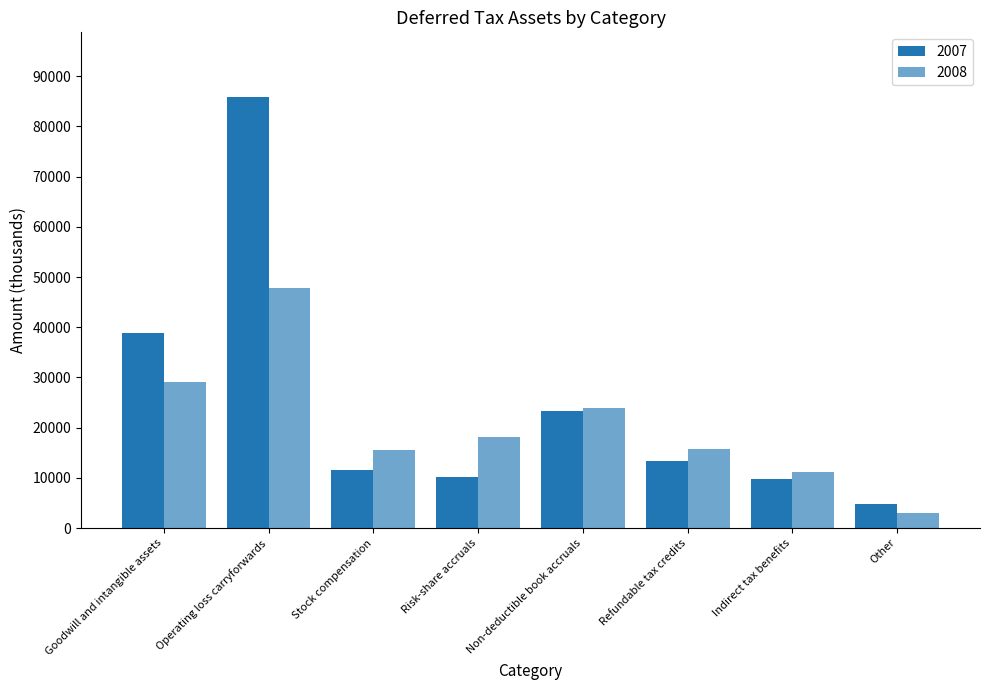

Is the value of 2007 at Indirect tax benefits greater than the value of 2008 at Risk-share accruals?

No